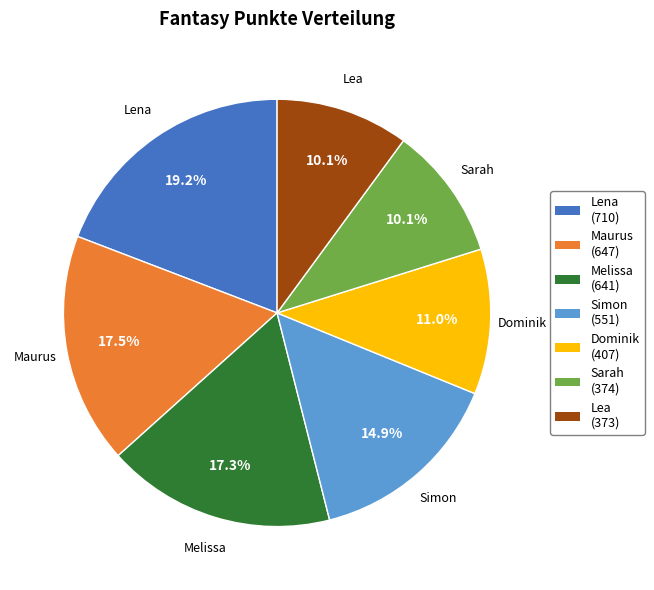

Which has a higher value, Maurus or Lena?

Lena